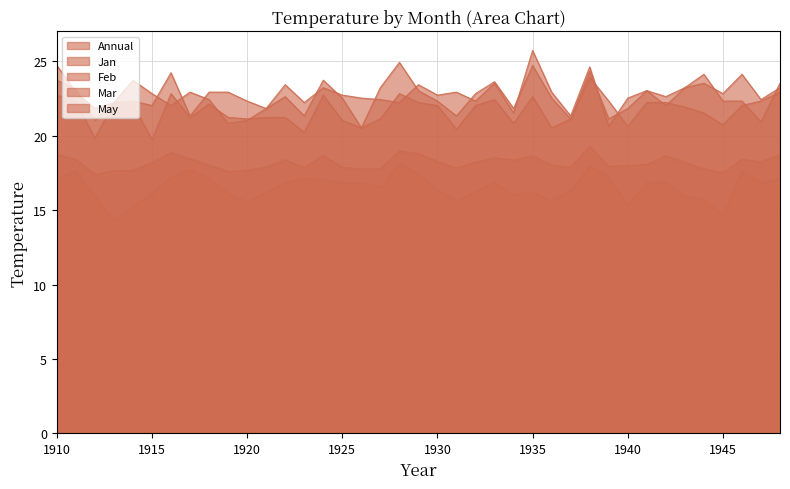

Where does the May series first go above 16?

1910